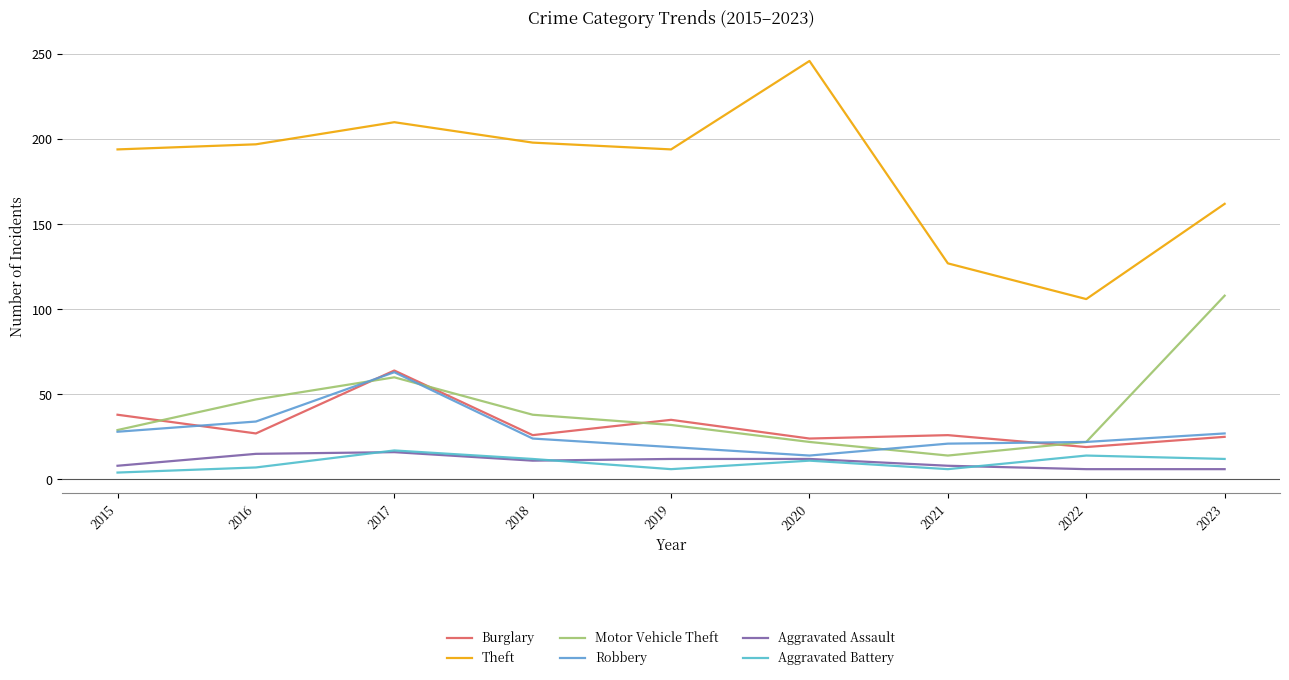

True or false: Theft has a value of 246 at 2020.

True